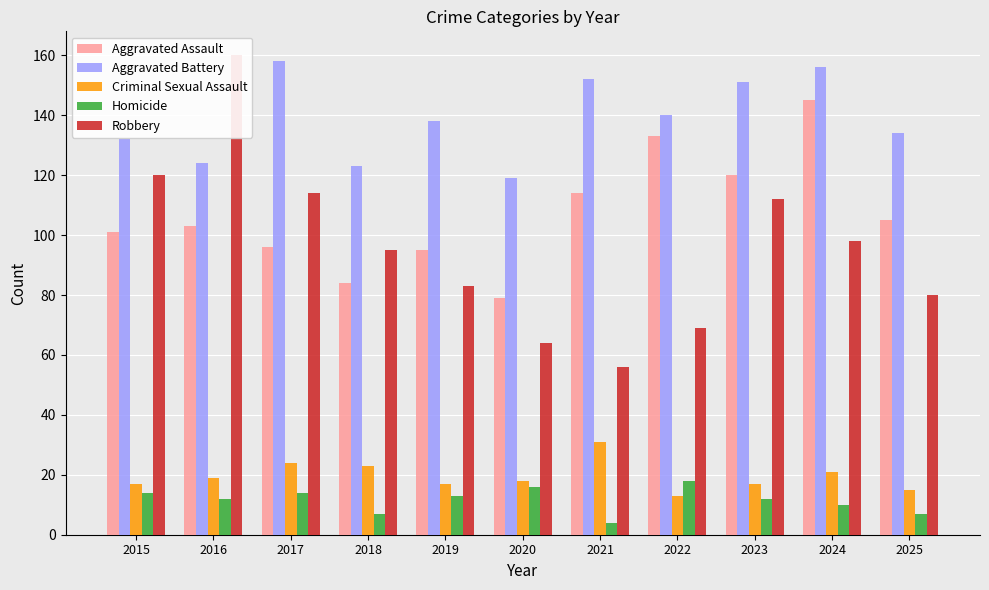

Is the value of Aggravated Assault at 2021 greater than the value of Criminal Sexual Assault at 2024?

Yes